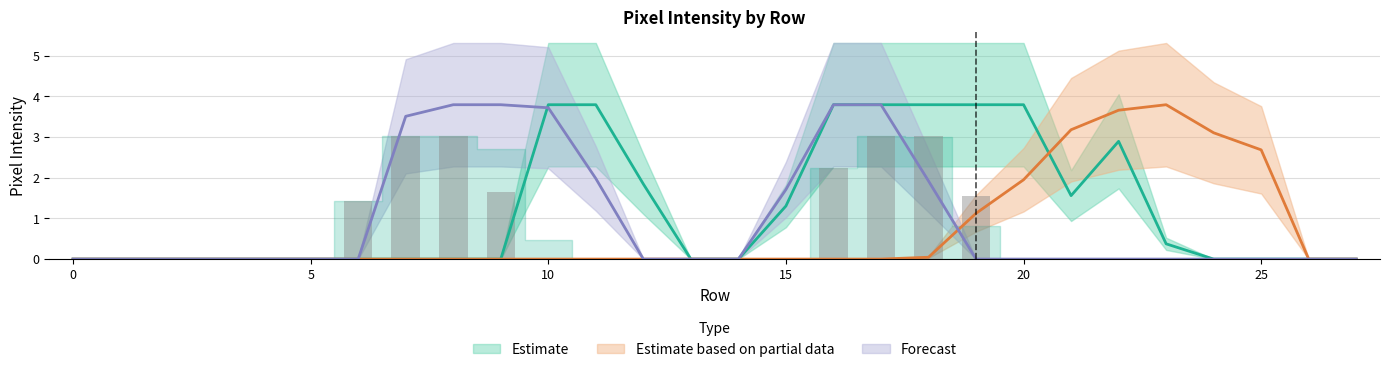

What is the difference between the highest and lowest values at 25?

2.7